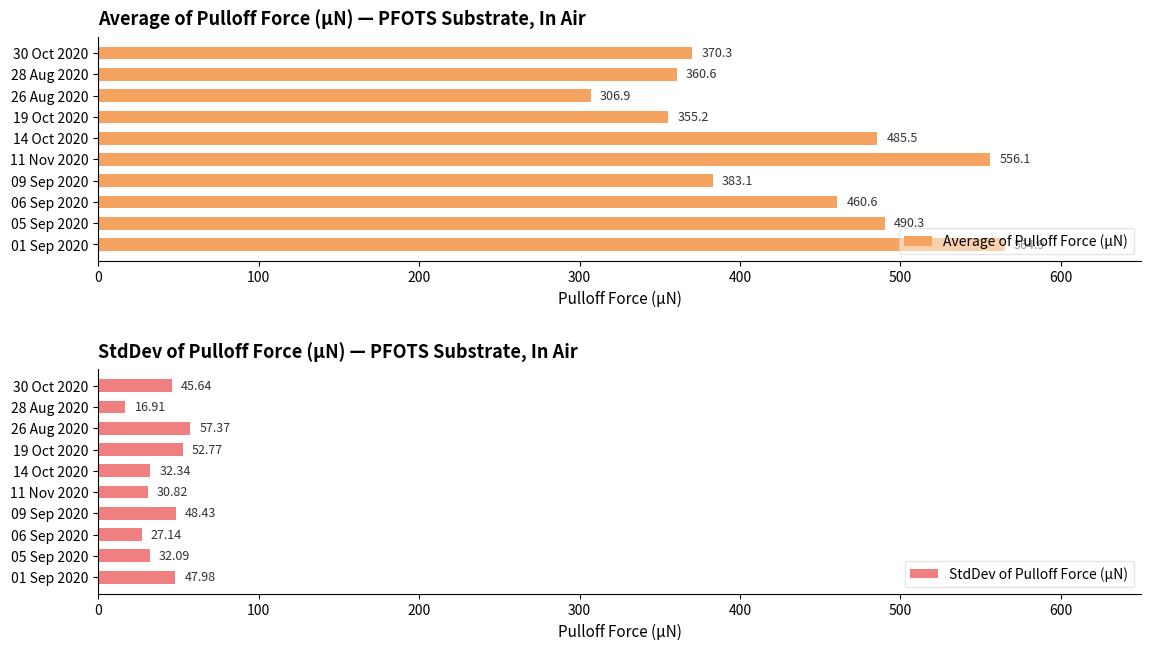

Are the bars grouped side by side (vs. stacked)?

Yes